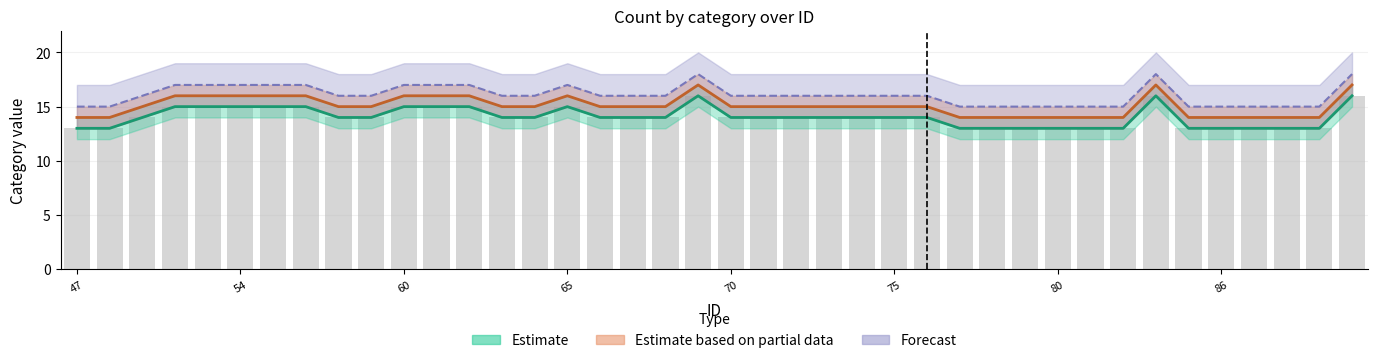

Which series has the largest range (max minus min)?

Estimate